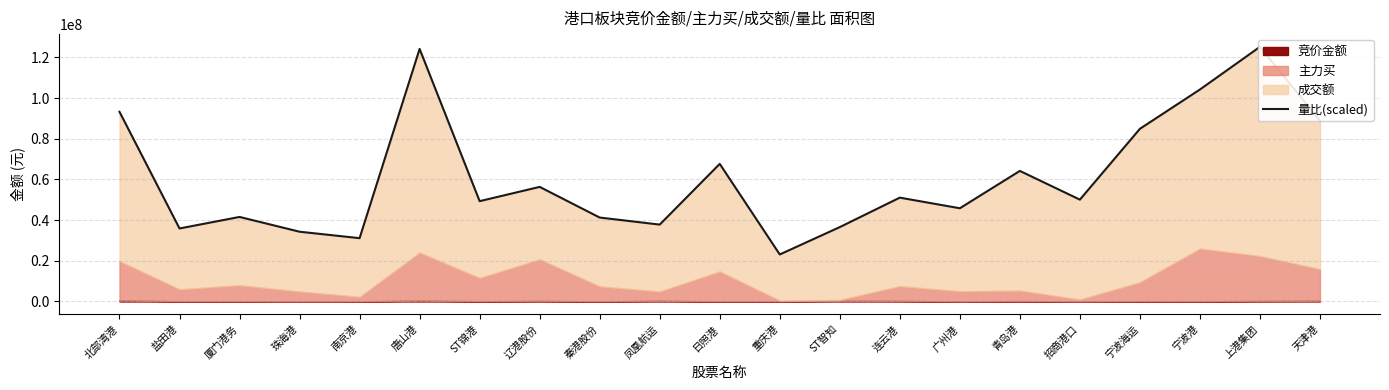

Read the value at 南京港.

31126273.2